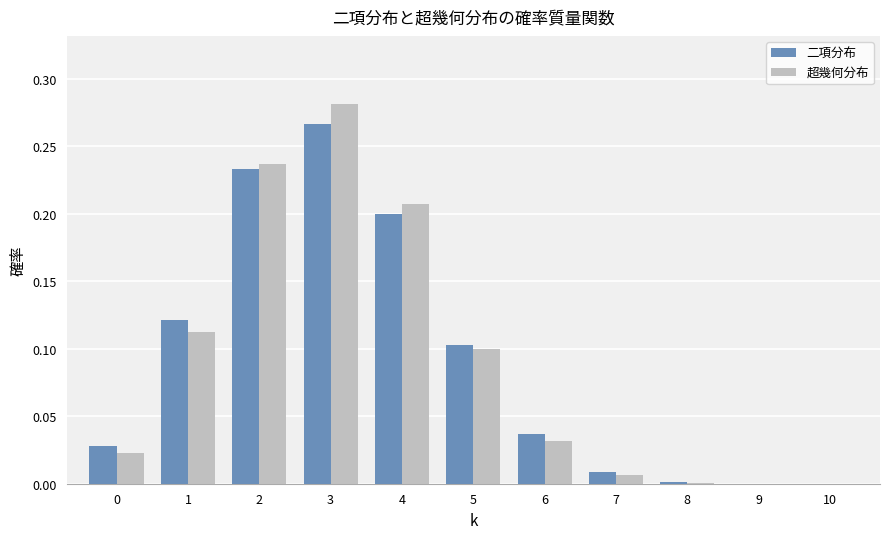

Which category has the highest value in the 超幾何分布 series?

3